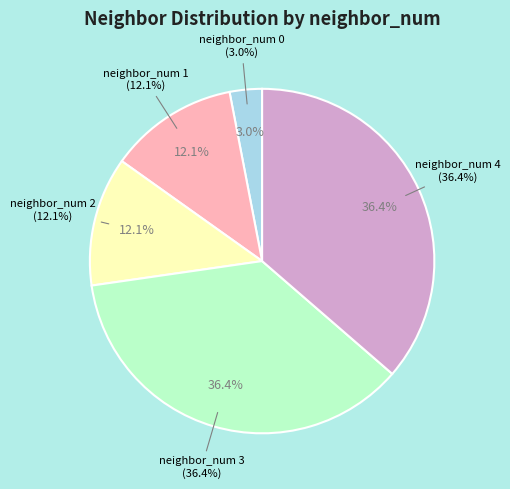

What is the largest slice in the pie chart?

neighbor_num 3